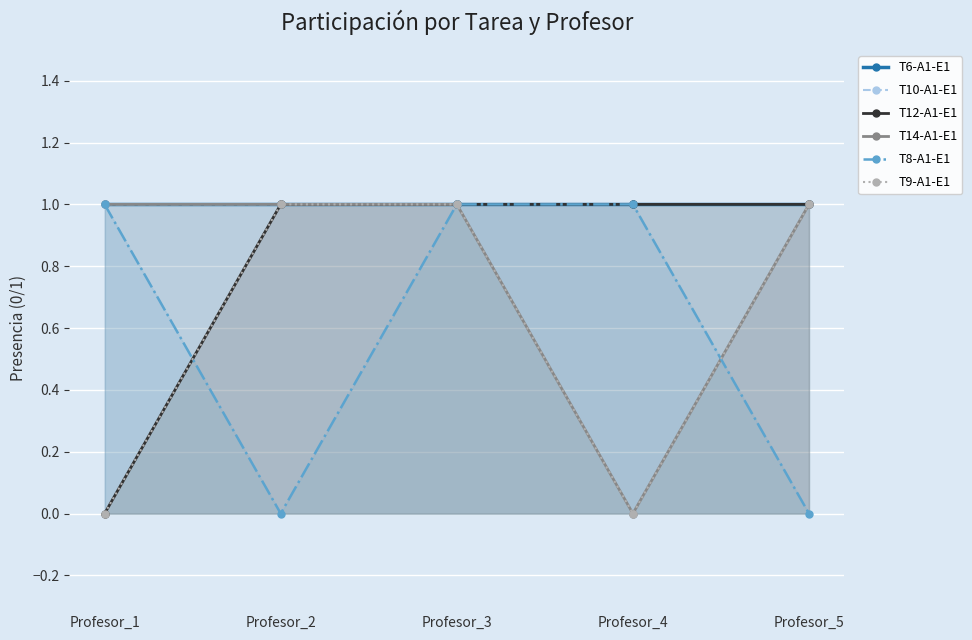

What are all the series names shown in the legend?

T6-A1-E1, T10-A1-E1, T12-A1-E1, T14-A1-E1, T8-A1-E1, T9-A1-E1